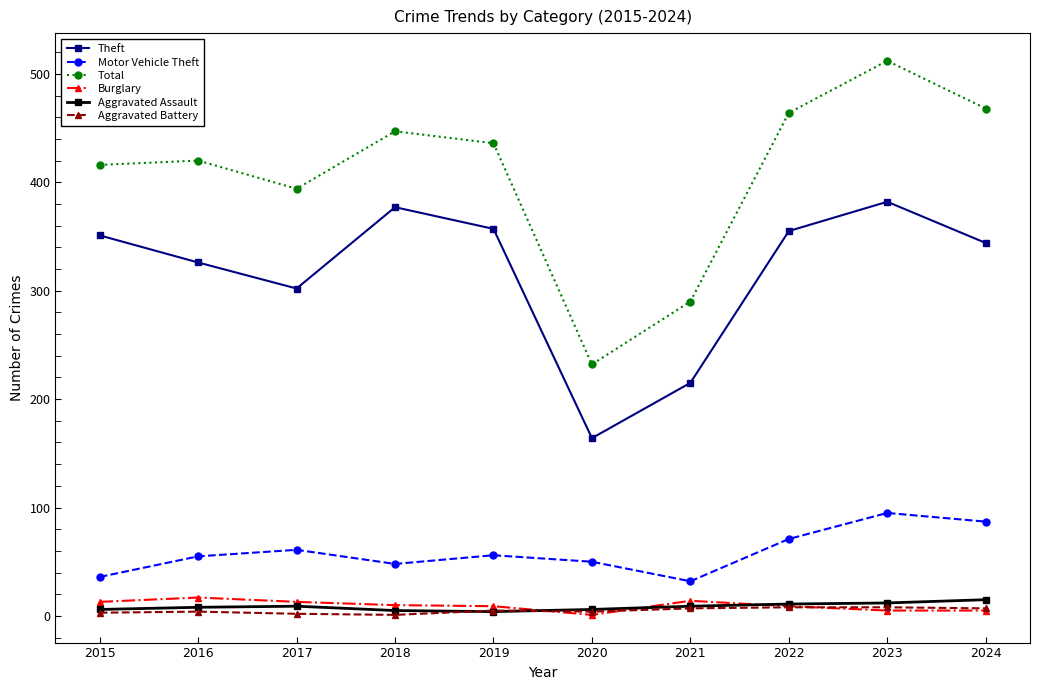

True or false: Total has more than 1 points higher than both neighbors.

True